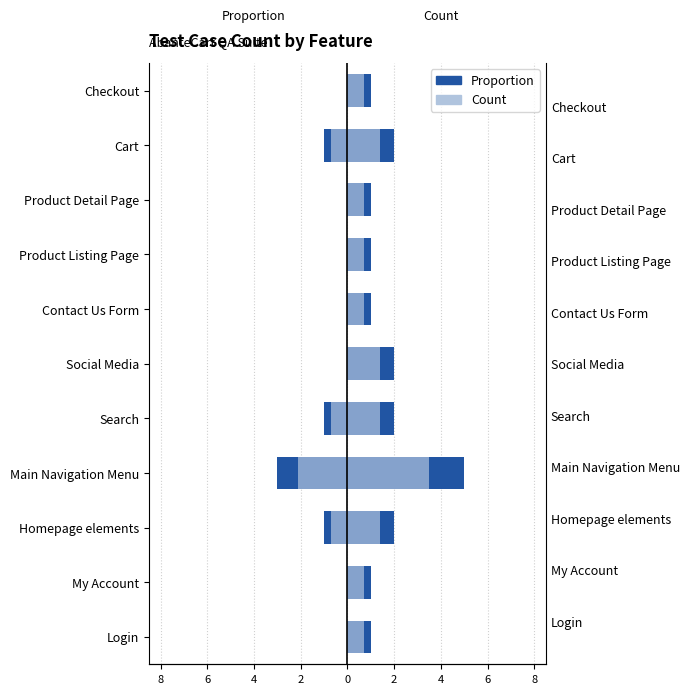

The Proportion series shows 1.9 at Social Media. True or false?

False